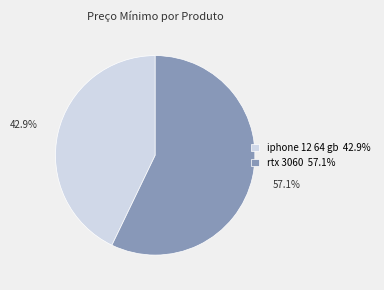

To the nearest percent, what is the difference between the largest and smallest slice percentages?

14%